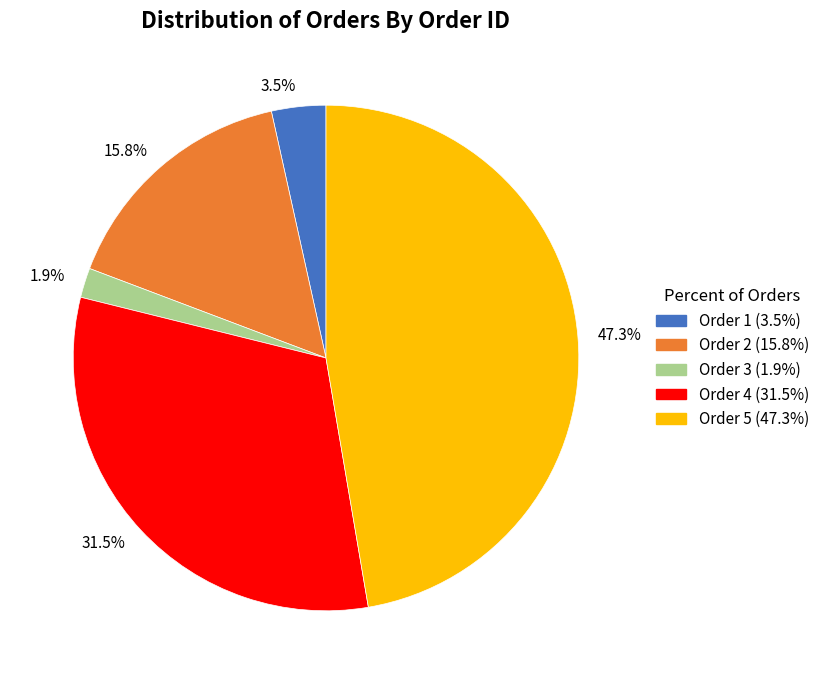

Does 1.9% represent more than half of the total?

No